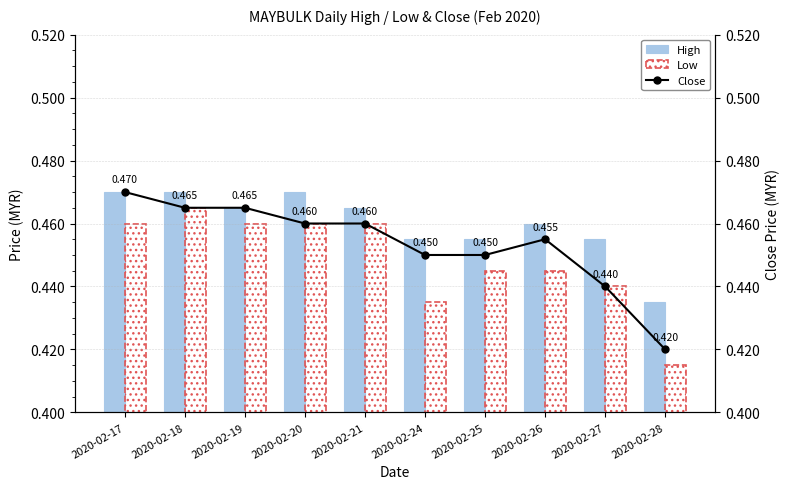

Reading left to right, extract all data points from this chart.

High: 0.5	0.5	0.5	0.5	0.5	0.5	0.5	0.5	0.5	0.4
Low: 0.5	0.5	0.5	0.5	0.5	0.4	0.4	0.4	0.4	0.4
Close: 0.5	0.5	0.5	0.5	0.5	0.5	0.5	0.5	0.4	0.4